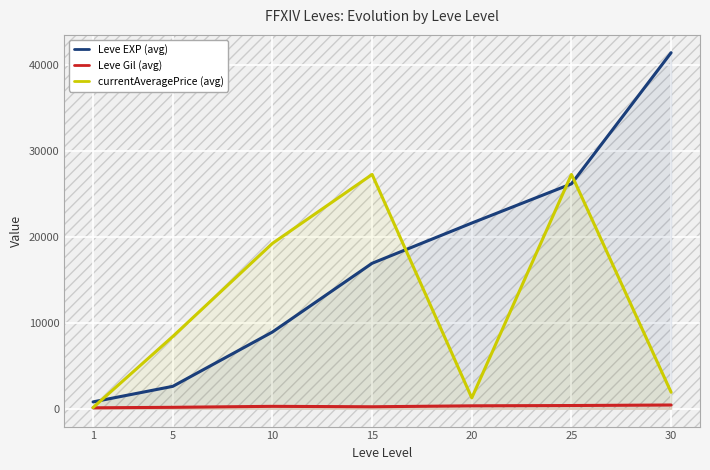

List the series in order of their peak value, highest first.

Leve EXP (avg), currentAveragePrice (avg), Leve Gil (avg)